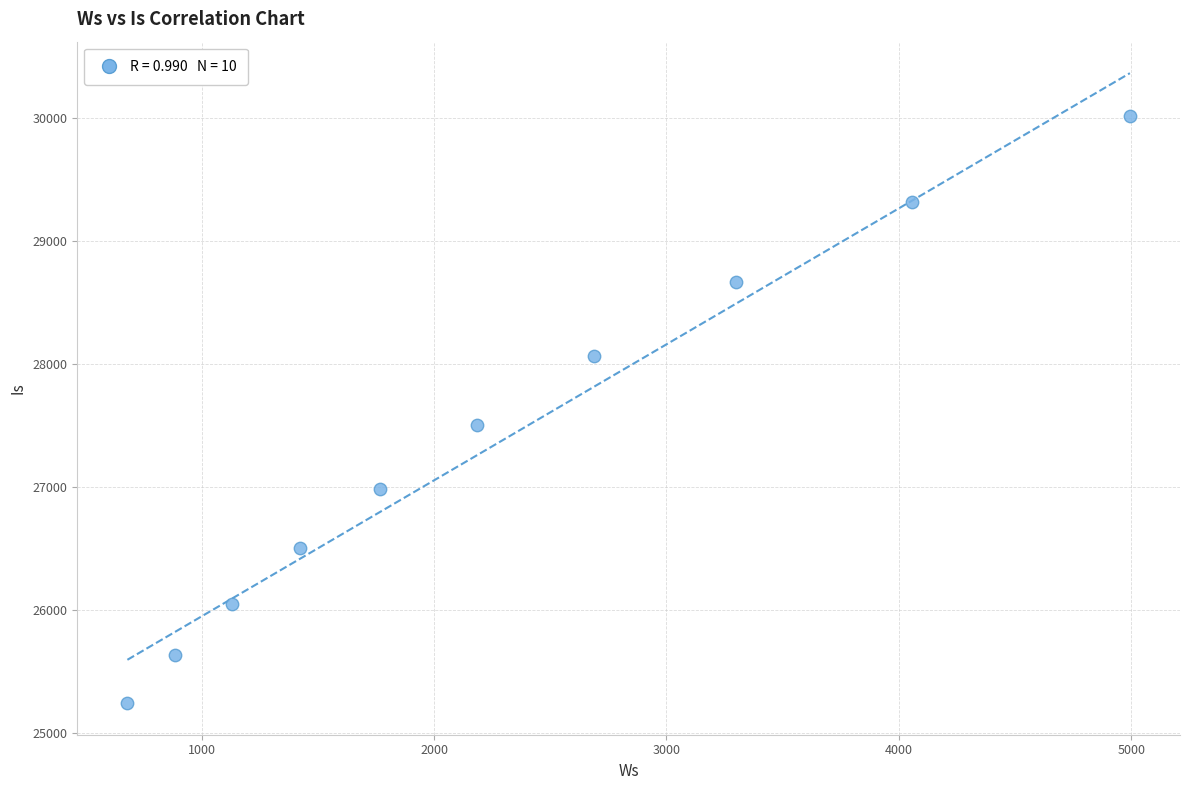

What Y value in the scatter plot is closest to 27627?

27501.9